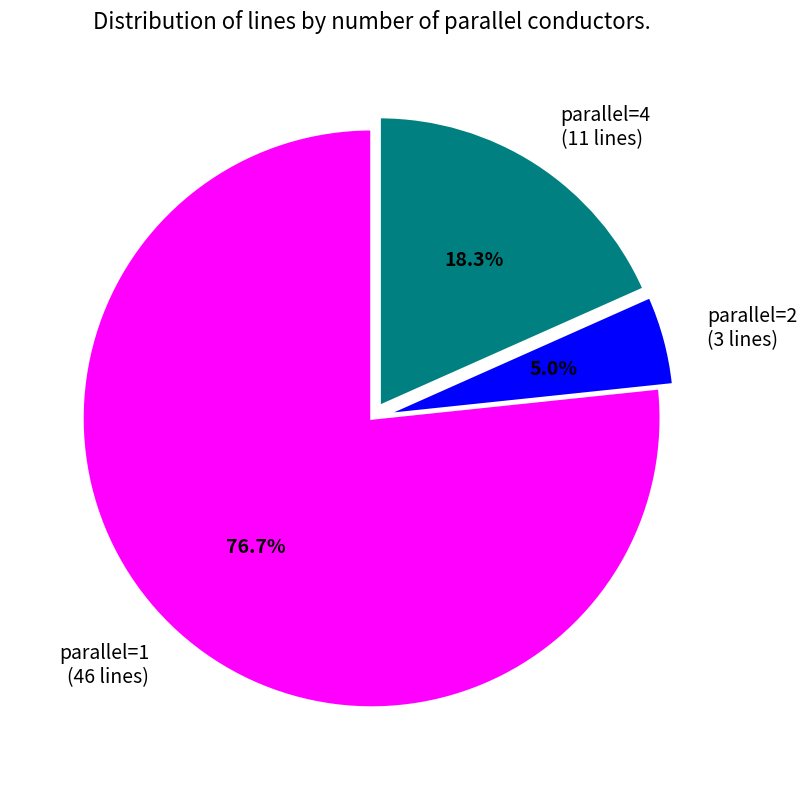

To the nearest percent, what is the average slice percentage?

33%